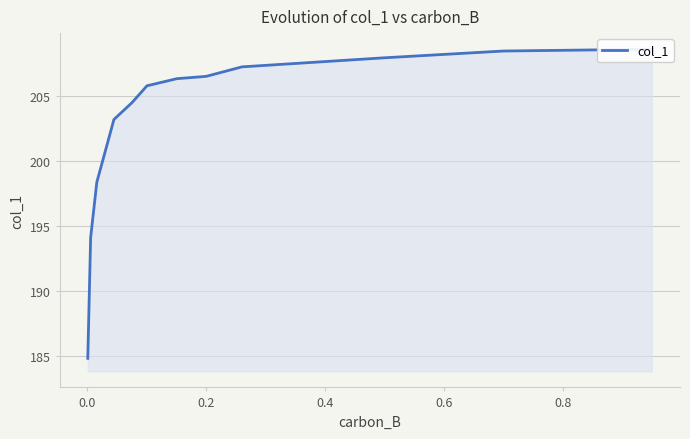

Count the number of values greater than 205.

7